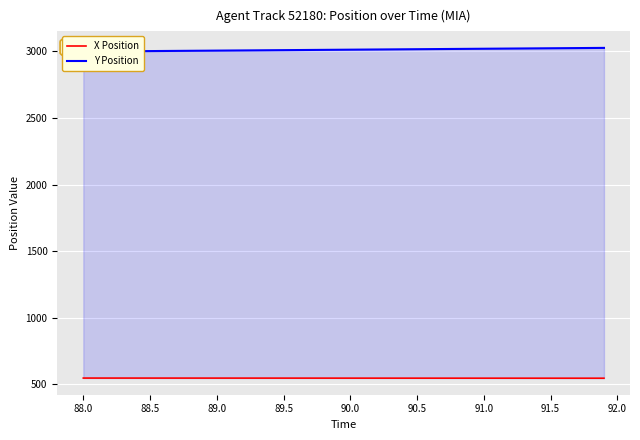

What is the difference between the second highest and second lowest values in the Y Position series?

26.0